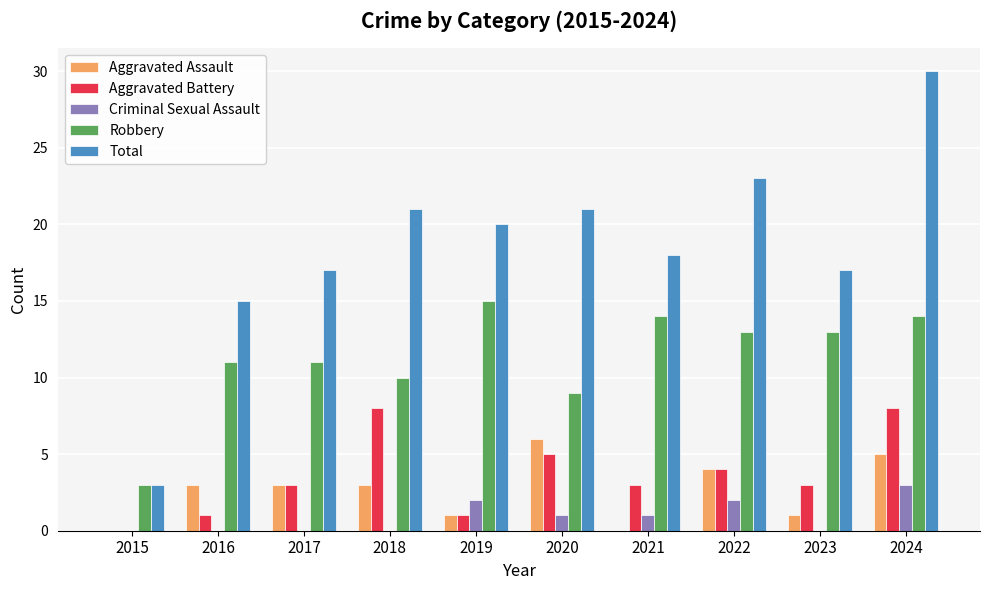

How many series are shown in this chart?

5